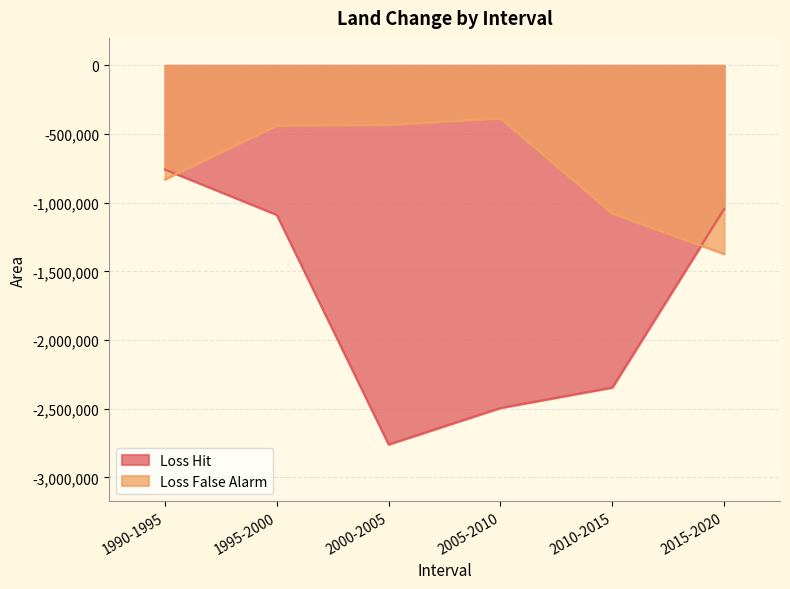

Which category has the lowest value in the Loss False Alarm series?

2015-2020